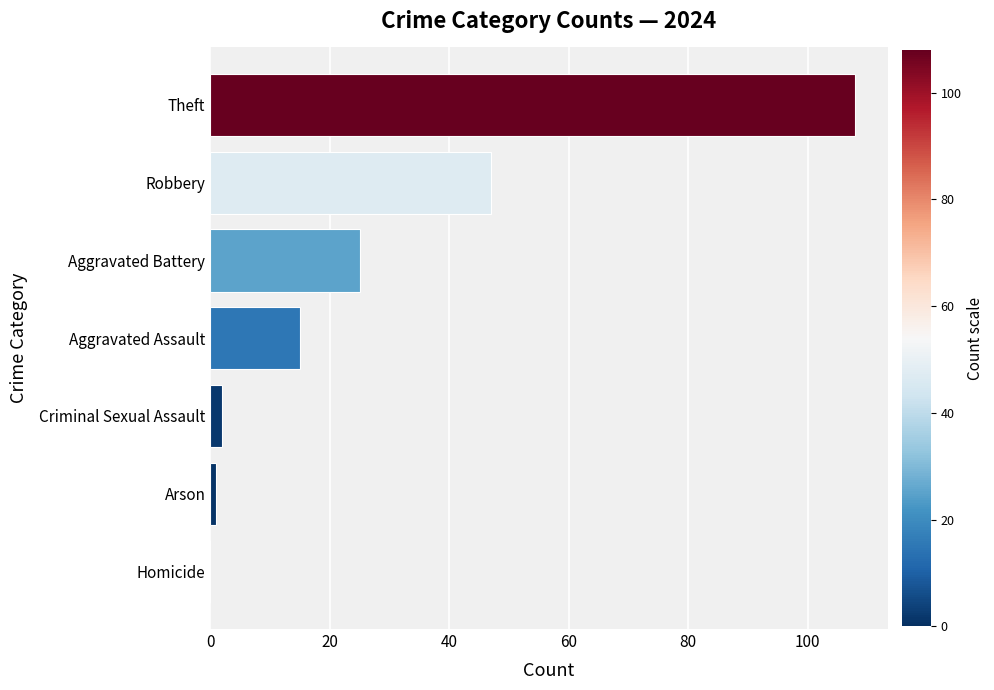

Are the bars horizontal?

Yes